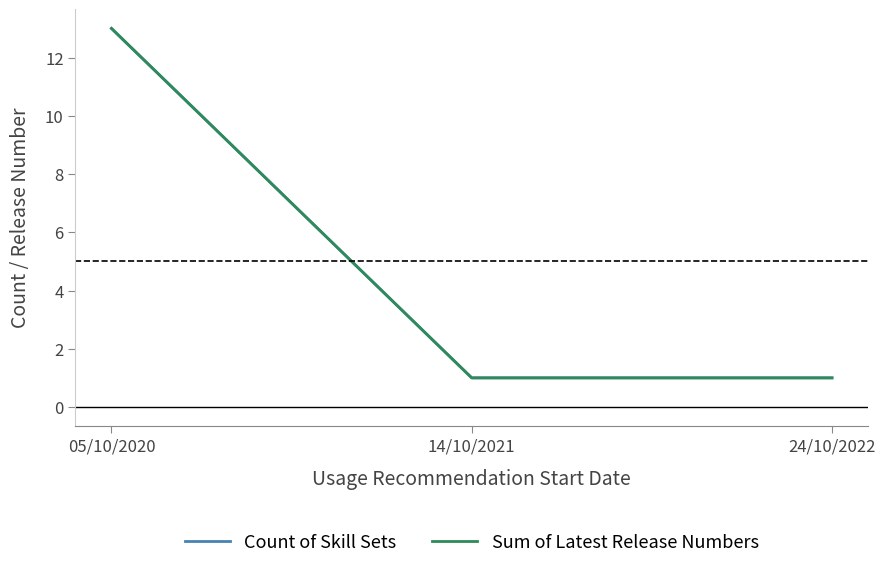

Is this an area chart (filled region under the line)?

No